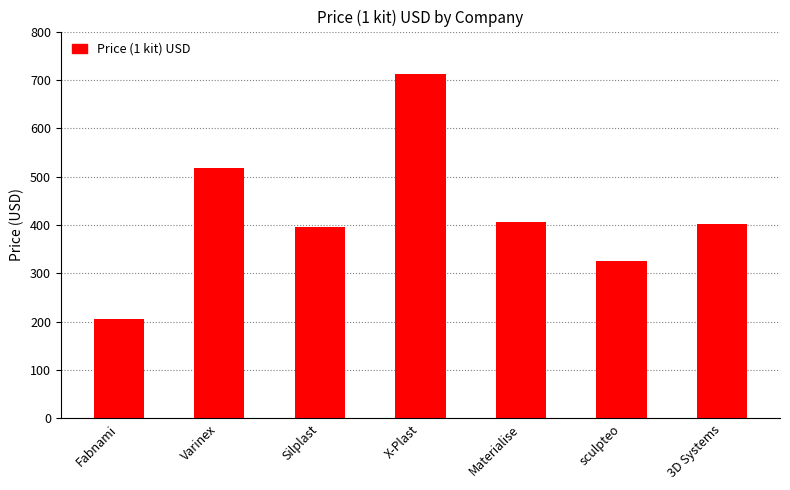

Reading left to right, extract all data points from this chart.

Fabnami=205.0	Varinex=518.4	Silplast=396.0	X-Plast=712.5	Materialise=407.0	sculpteo=325.0	3D Systems=402.4